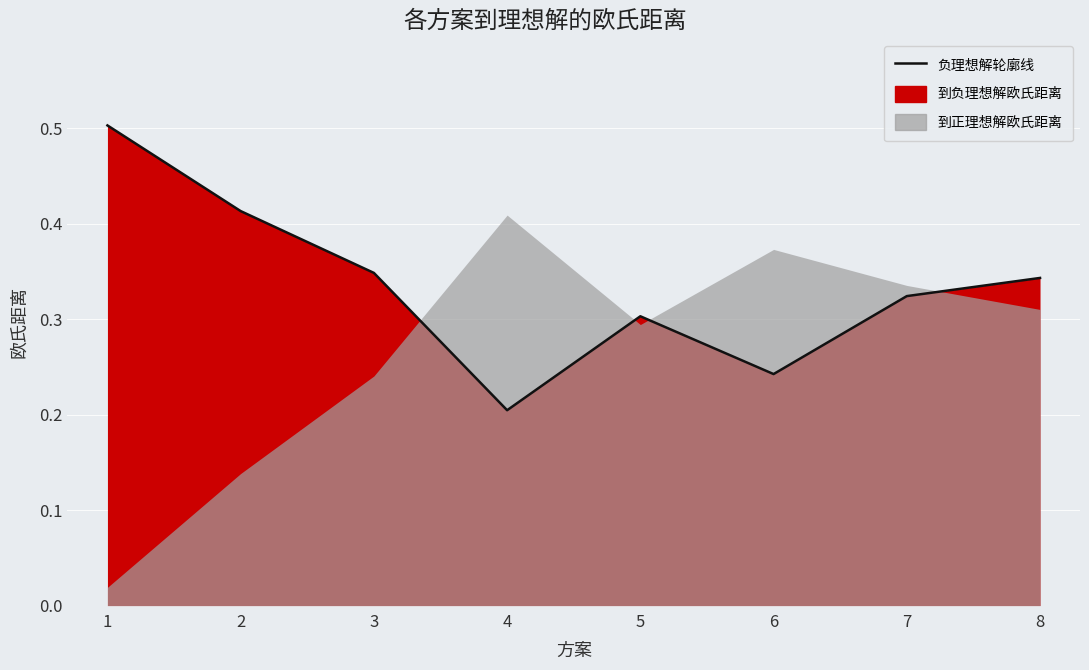

What is the change in value from 4 to 5?

+0.1